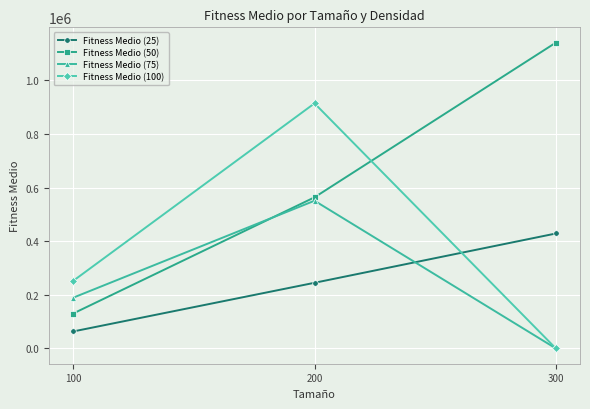

Is it true that Fitness Medio (75) equals 40068 at 100?

False